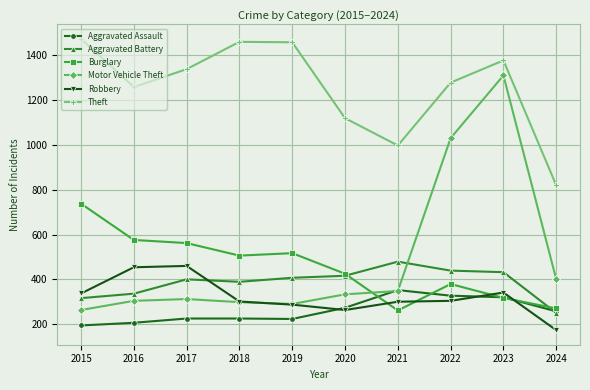

At which label does Aggravated Assault reach its peak?

2021